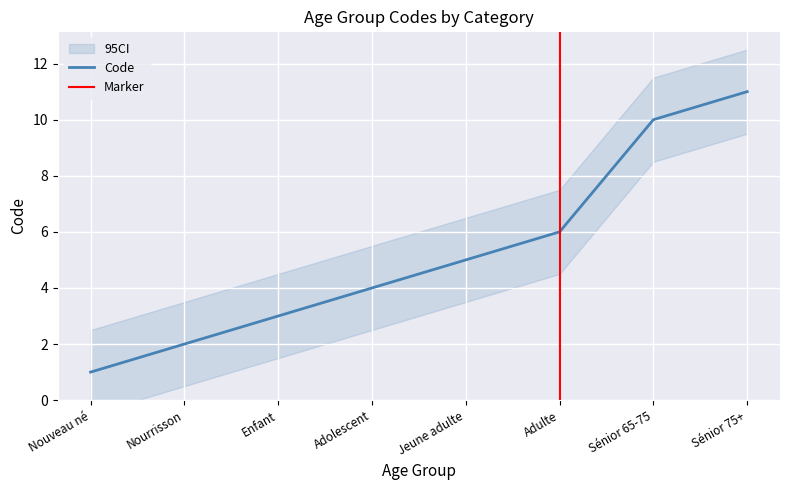

At which label does the data first exceed 5?

Adulte